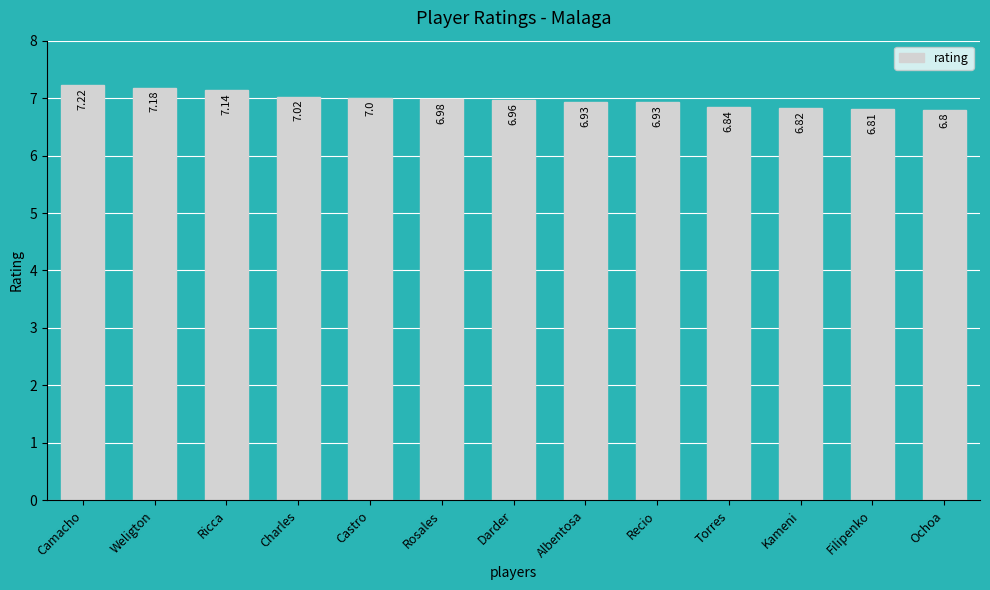

What is the label of the 9th bar from the right?

Castro